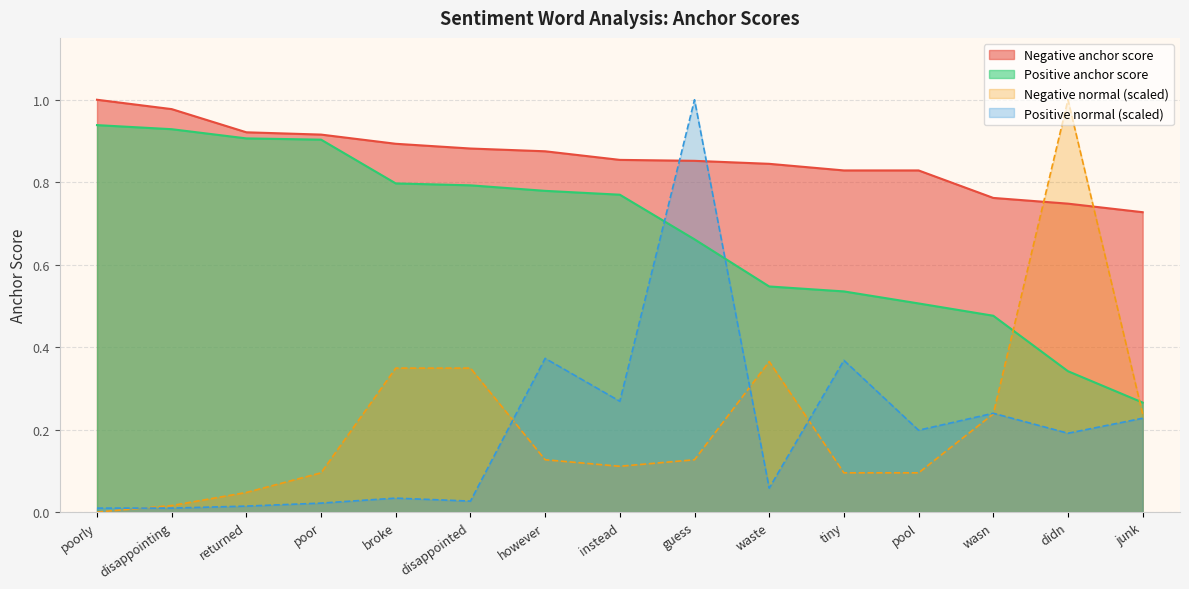

Is it true that Negative anchor score equals 1.1 at junk?

False